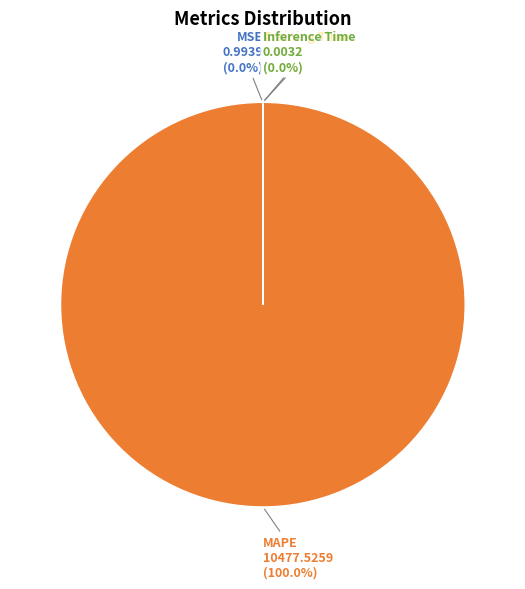

Which slice represents more than half of the pie?

MAPE